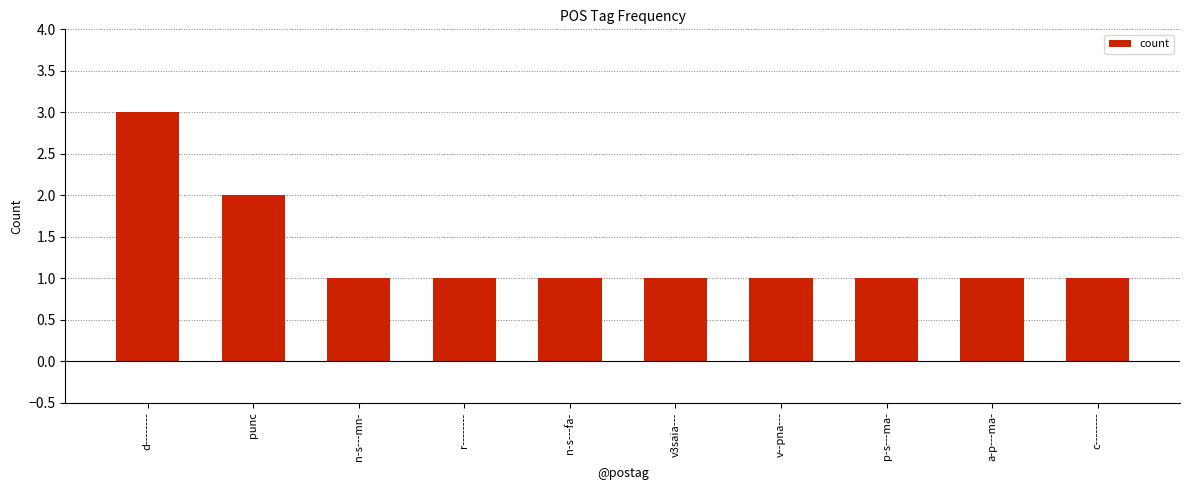

Reading right to left, list all the values displayed in this chart.

c--------=1	a-p---ma-=1	p-s---ma-=1	v--pna---=1	v3saia---=1	n-s---fa-=1	r--------=1	n-s---mn-=1	punc=2	d--------=3